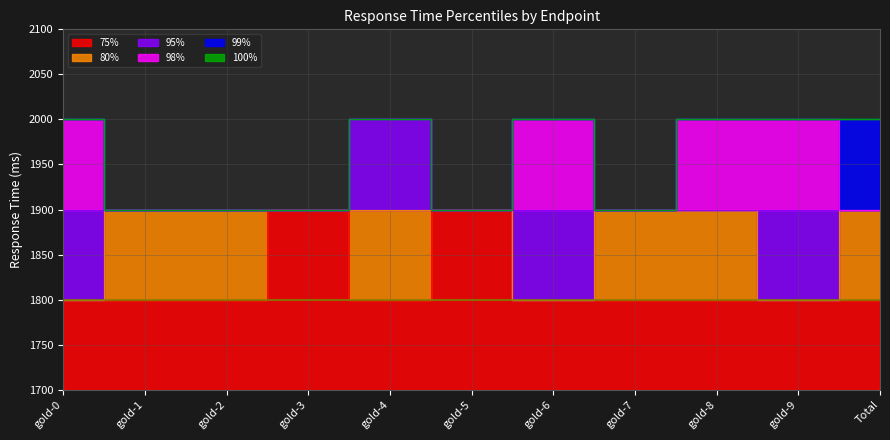

List the labels in order of 75% value, largest first.

gold-3, gold-5, gold-0, gold-1, gold-2, gold-4, gold-6, gold-7, gold-8, gold-9, Total